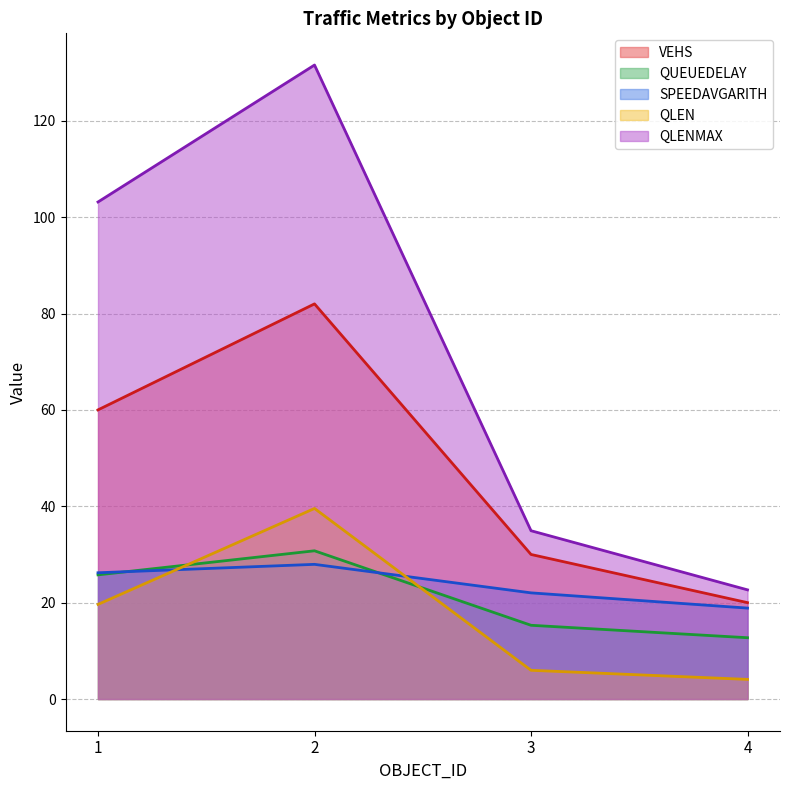

How many categories are shown in the chart?

4